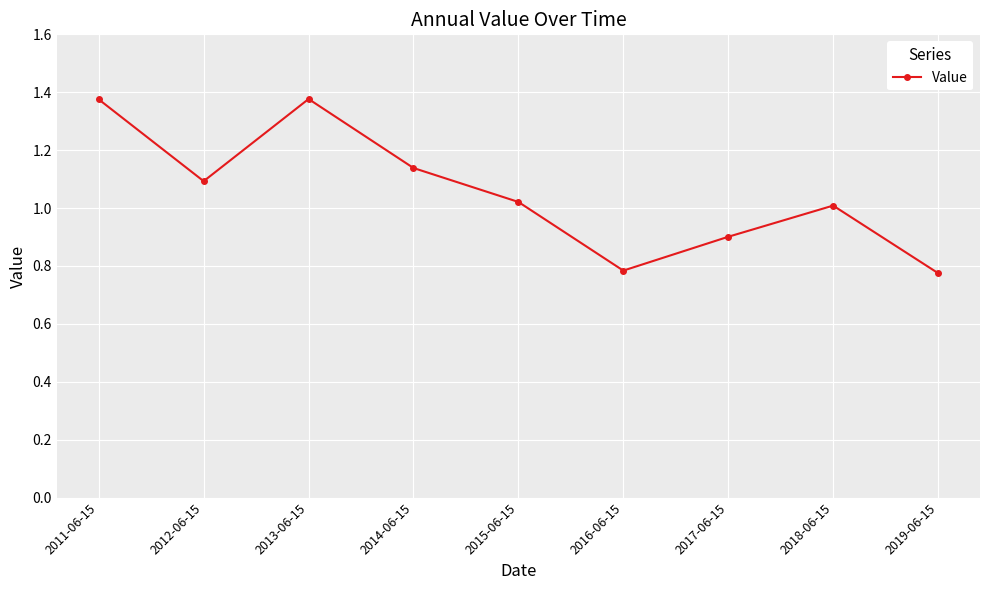

What is the label of the 8th point from the right?

2012-06-15